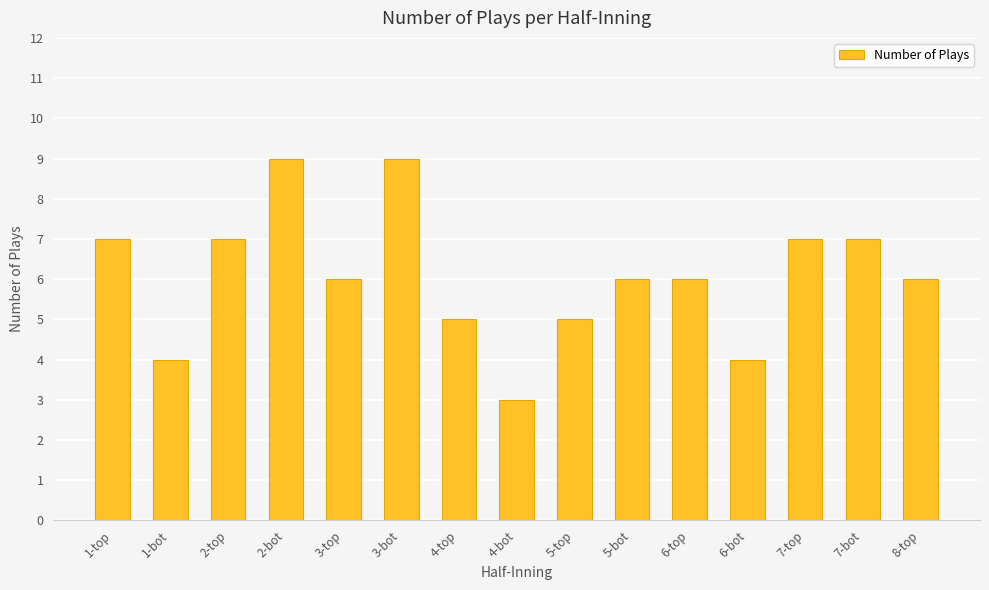

Which label corresponds to the smallest value in the chart?

4-bot